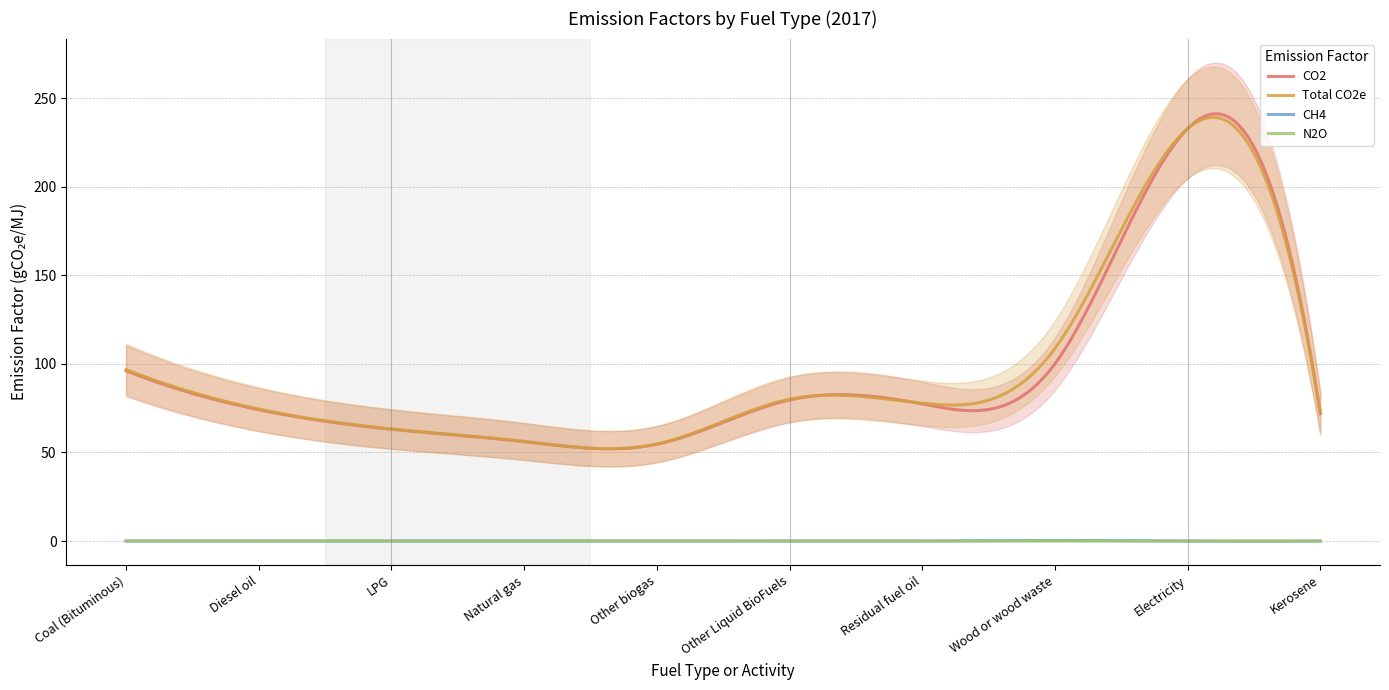

True or false: N2O has a value of 0.0 at Residual fuel oil.

False